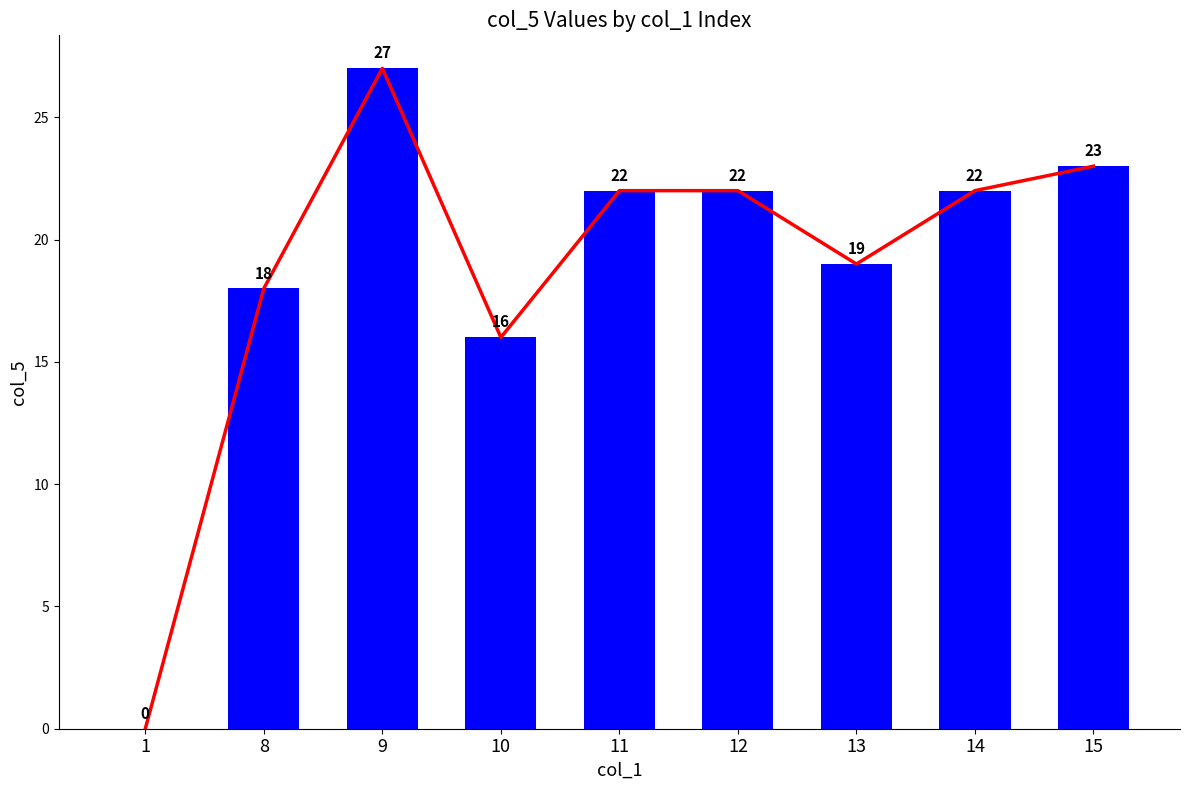

Rank the categories by value from highest to lowest.

9, 15, 11, 12, 14, 13, 8, 10, 1